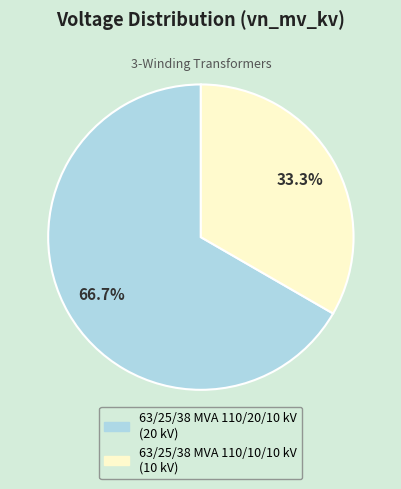

To the nearest percent, what percentage of the pie is 63/25/38 MVA 110/20/10 kV?

67%